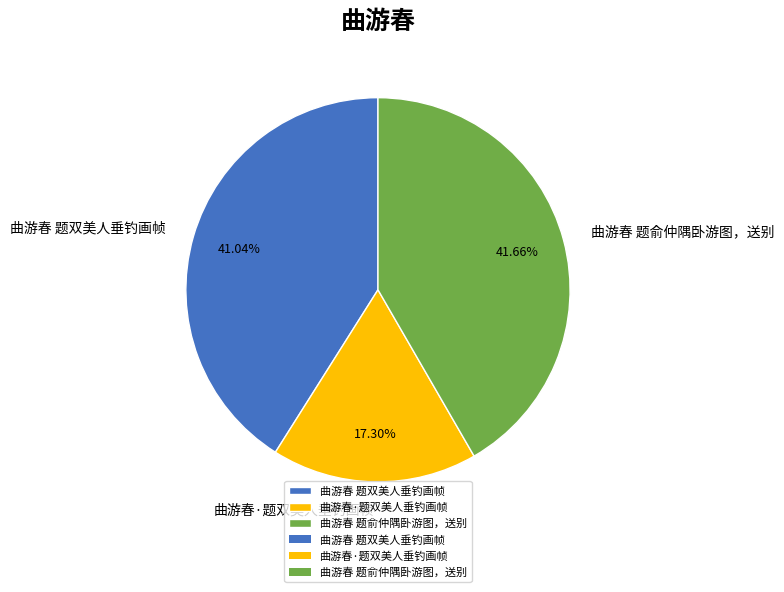

How many slices are in this pie chart?

3